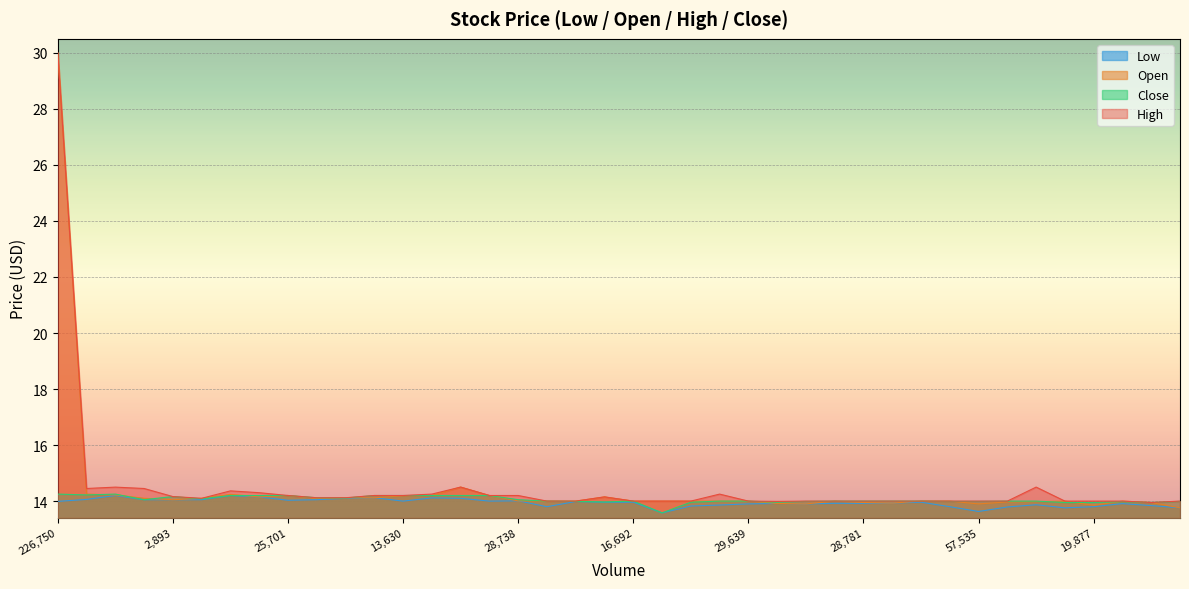

True or false: Close and Low cross at least once.

False